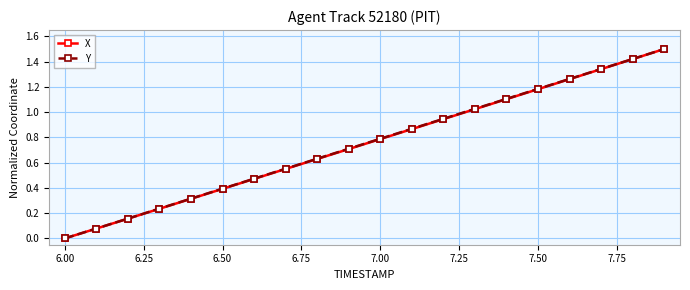

What is the maximum value for X?

1.5